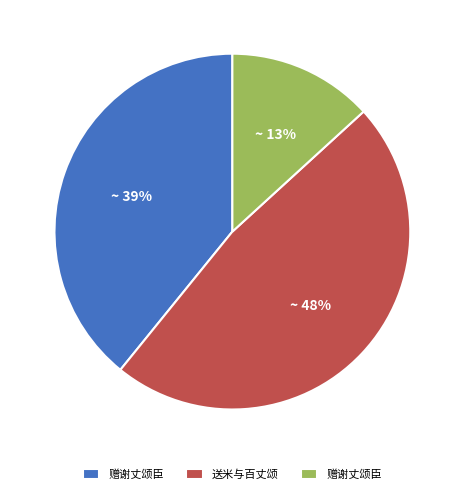

Count the number of slices in the pie.

3